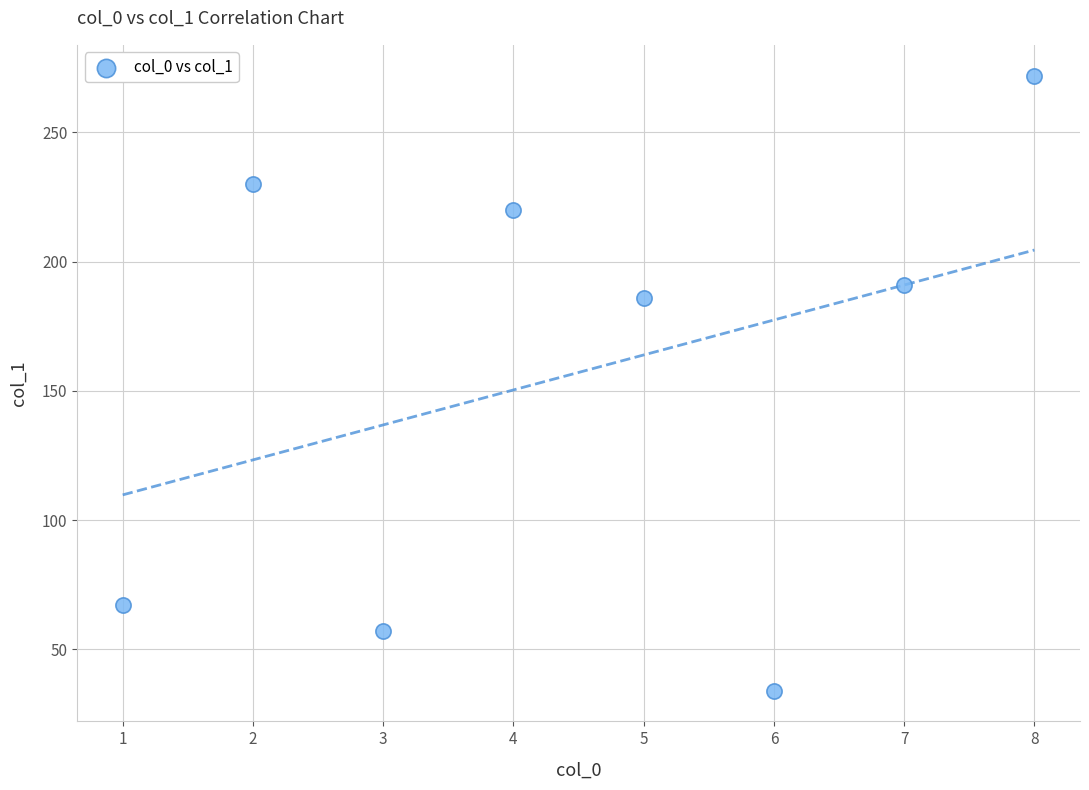

What Y value in the scatter plot is closest to 153?

186